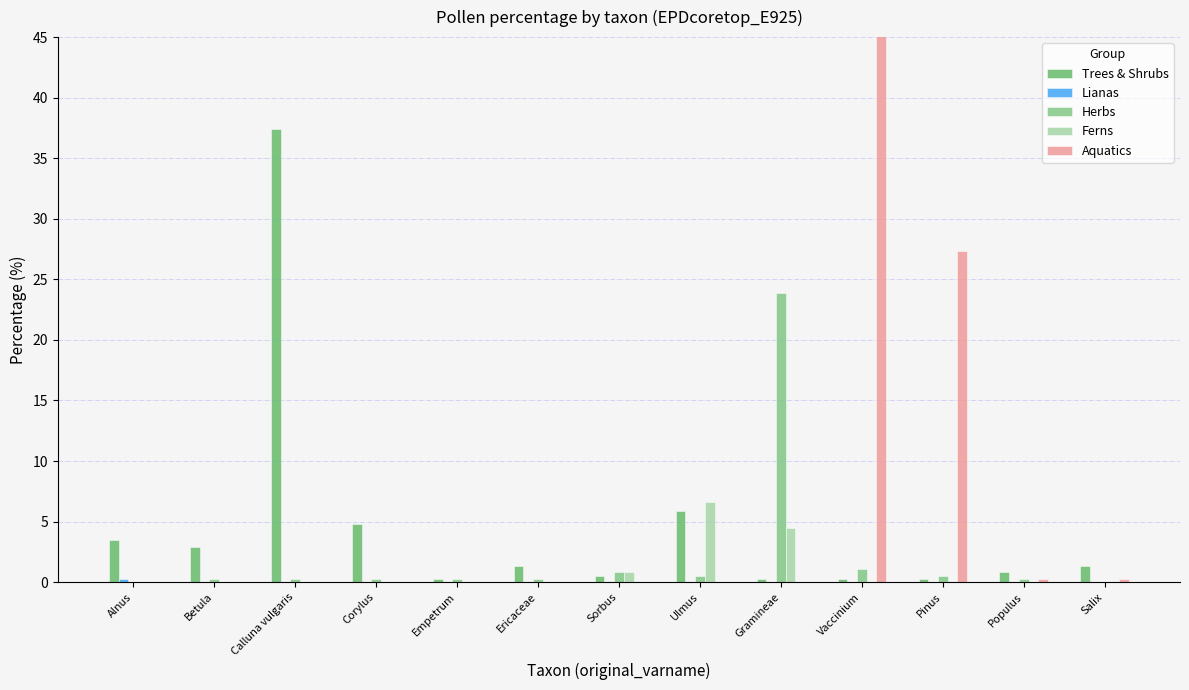

What value does the Herbs series have at Gramineae?

23.9